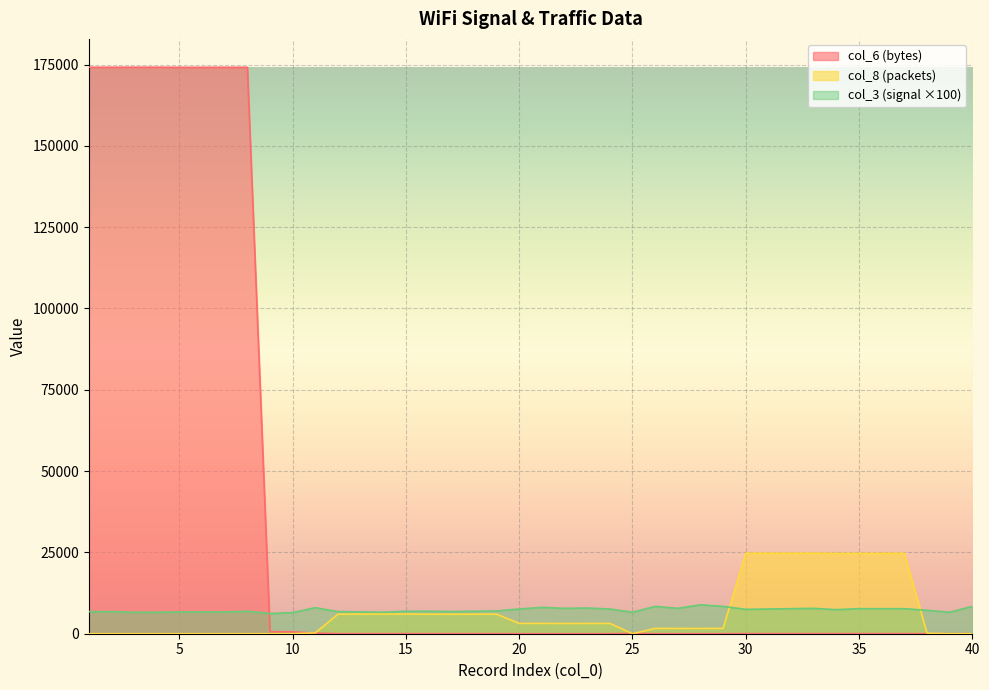

What are all the series names shown in the legend?

col_6 (bytes), col_8 (packets), col_3 (signal ×100)